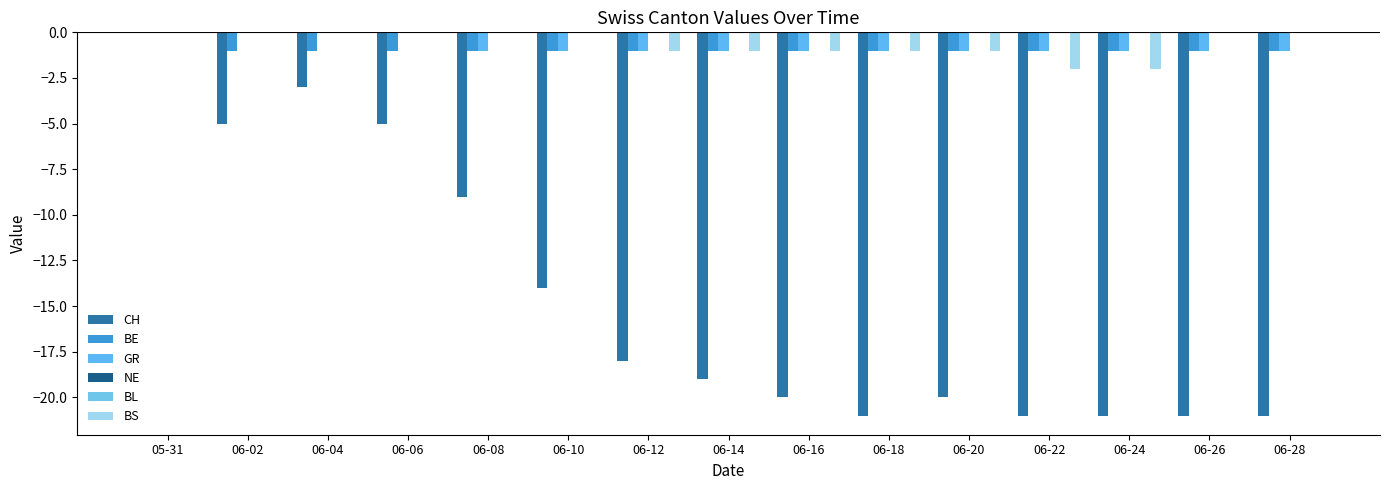

How many data points in GR are above -1?

4